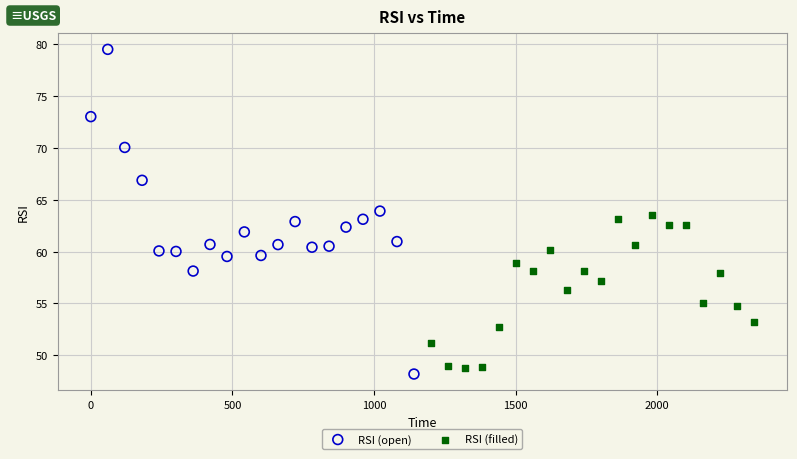

Which series contains the highest Y value?

RSI (open)